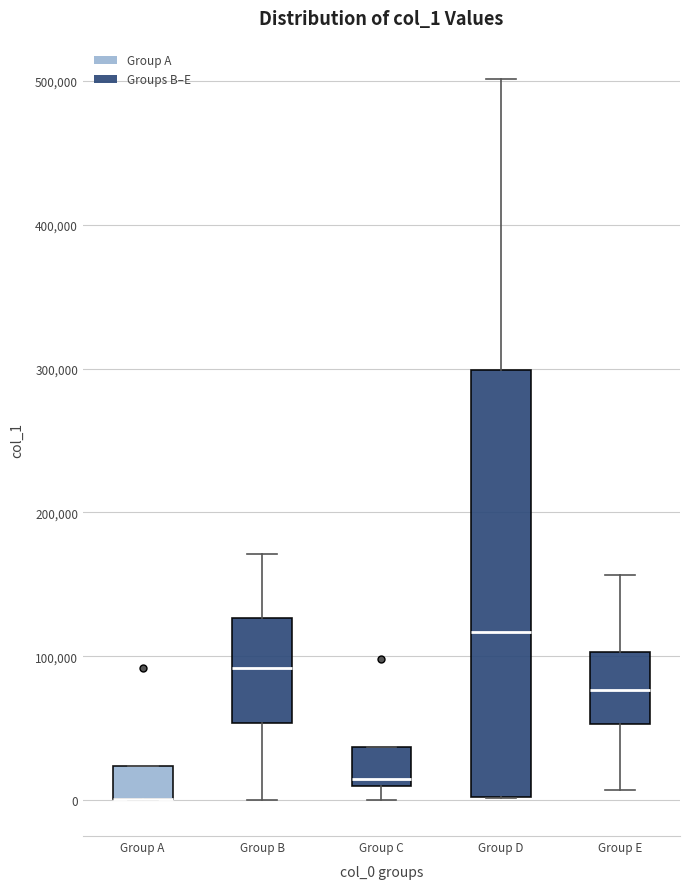

Reading left to right, transcribe this box plot: for each box, give where its median line is, the range the box spans, and where its two whiskers end, as read against the y-axis. The values are not printed on the chart, so give them approximately, as read against the axis.

Group A: median 0 (drawn on the box's lower edge), box 0 to 20000, whiskers 0 to 20000
Group B: median 90000, box 50000 to 130000, whiskers 0 to 170000
Group C: median 10000 (just above the box's lower edge), box 10000 to 40000, whiskers 0 to 40000
Group D: median 120000, box 0 to 300000, whiskers 0 to 500000
Group E: median 80000, box 50000 to 100000, whiskers 10000 to 160000